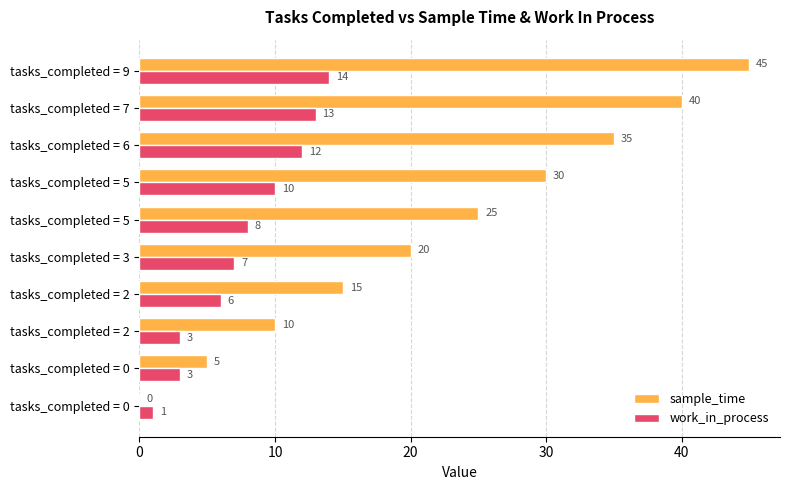

Which series has the widest spread of values?

sample_time